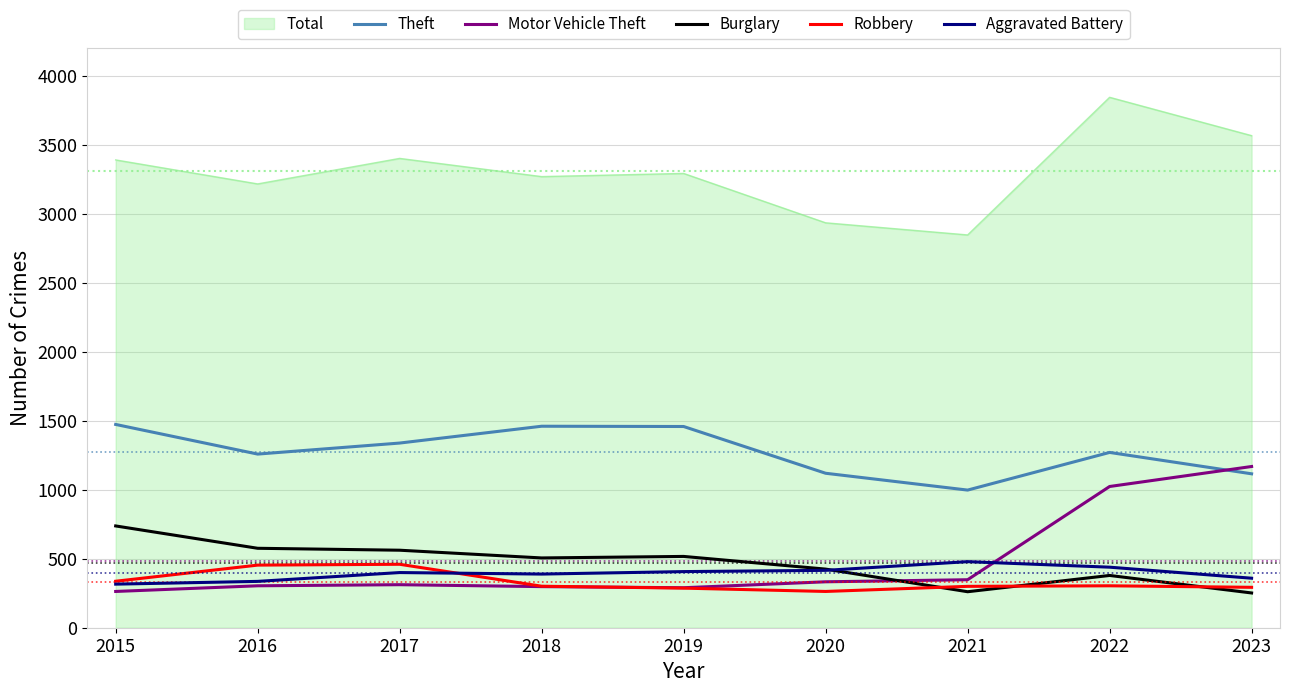

At which label does Aggravated Battery reach its peak?

2021